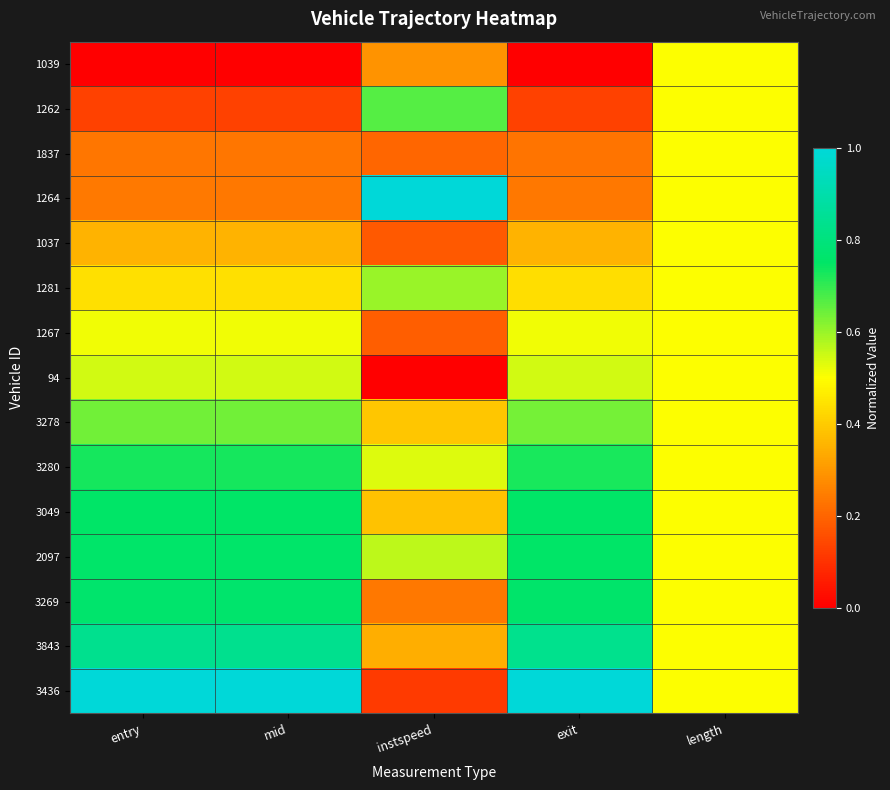

At which category is the sum across all series the highest?

entry